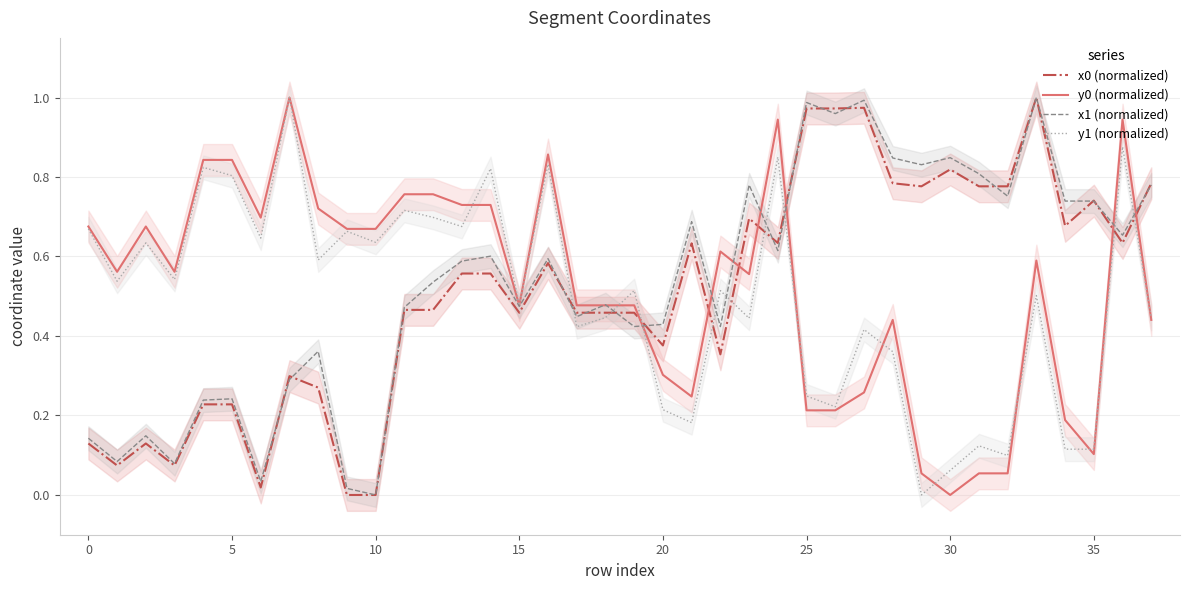

True or false: x1 (normalized) has a value of 0.3 at 25.

False